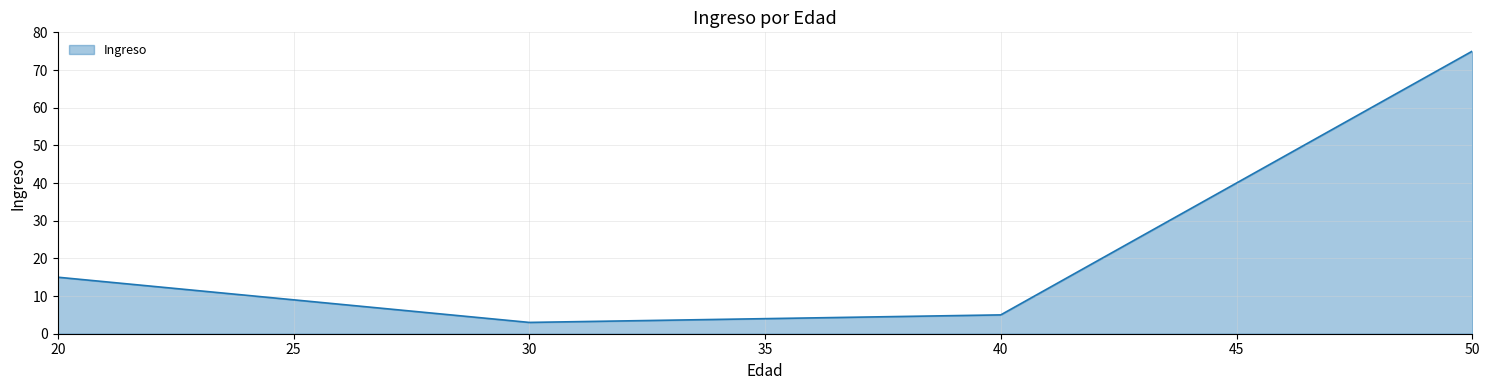

Rank the categories by value from highest to lowest.

50, 20, 40, 30